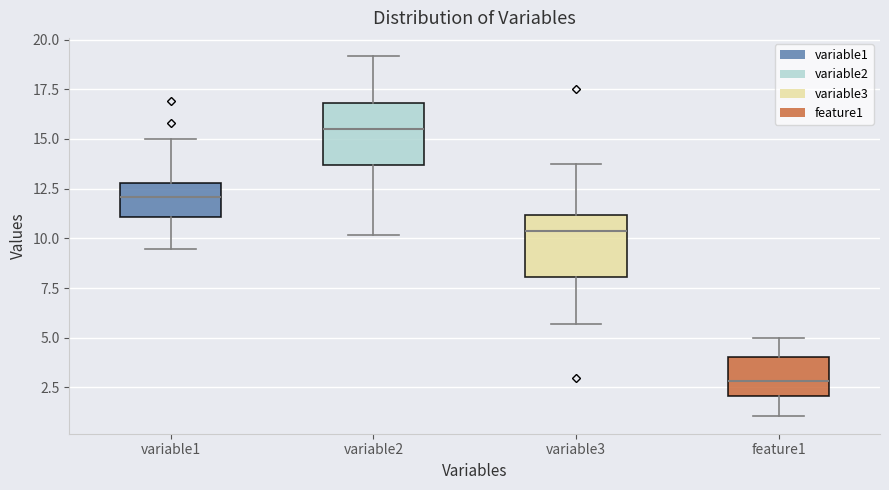

Where does the lower whisker of the box for variable3 end on the y-axis? The values are not printed on the chart, so give them approximately, as read against the axis.

5.5